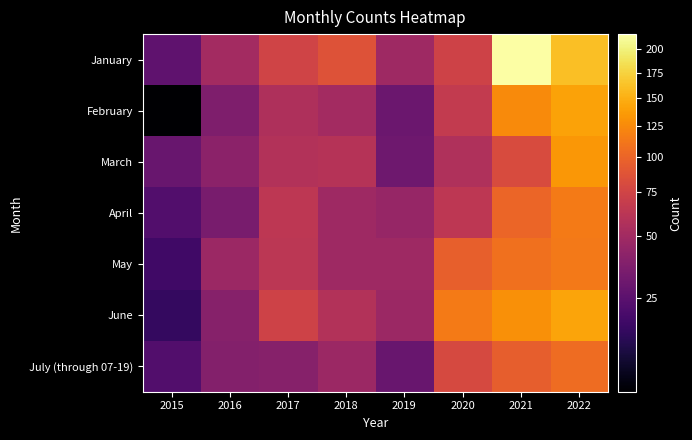

Reading left to right, what are all the values shown in this chart?

January: 2015=26	2016=51	2017=75	2018=86	2019=49	2020=74	2021=217	2022=161
February: 2015=11	2016=36	2017=56	2018=51	2019=30	2020=67	2021=125	2022=141
March: 2015=29	2016=41	2017=58	2018=60	2019=31	2020=57	2021=81	2022=133
April: 2015=23	2016=34	2017=64	2018=49	2019=45	2020=64	2021=100	2022=115
May: 2015=19	2016=47	2017=63	2018=49	2019=49	2020=96	2021=108	2022=113
June: 2015=17	2016=39	2017=74	2018=58	2019=47	2020=114	2021=129	2022=143
July (through 07-19): 2015=23	2016=38	2017=39	2018=47	2019=29	2020=79	2021=95	2022=105